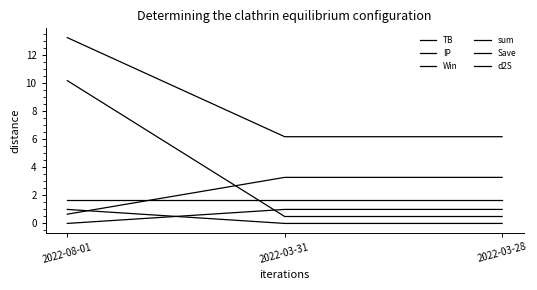

The IP series shows 0.5 at 2022-03-28. True or false?

True